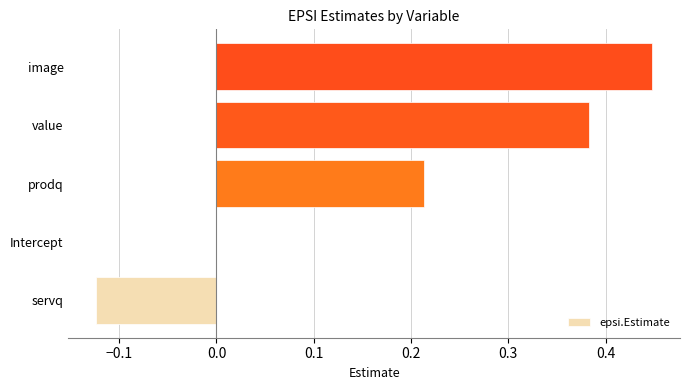

Count the number of categories in the chart.

5